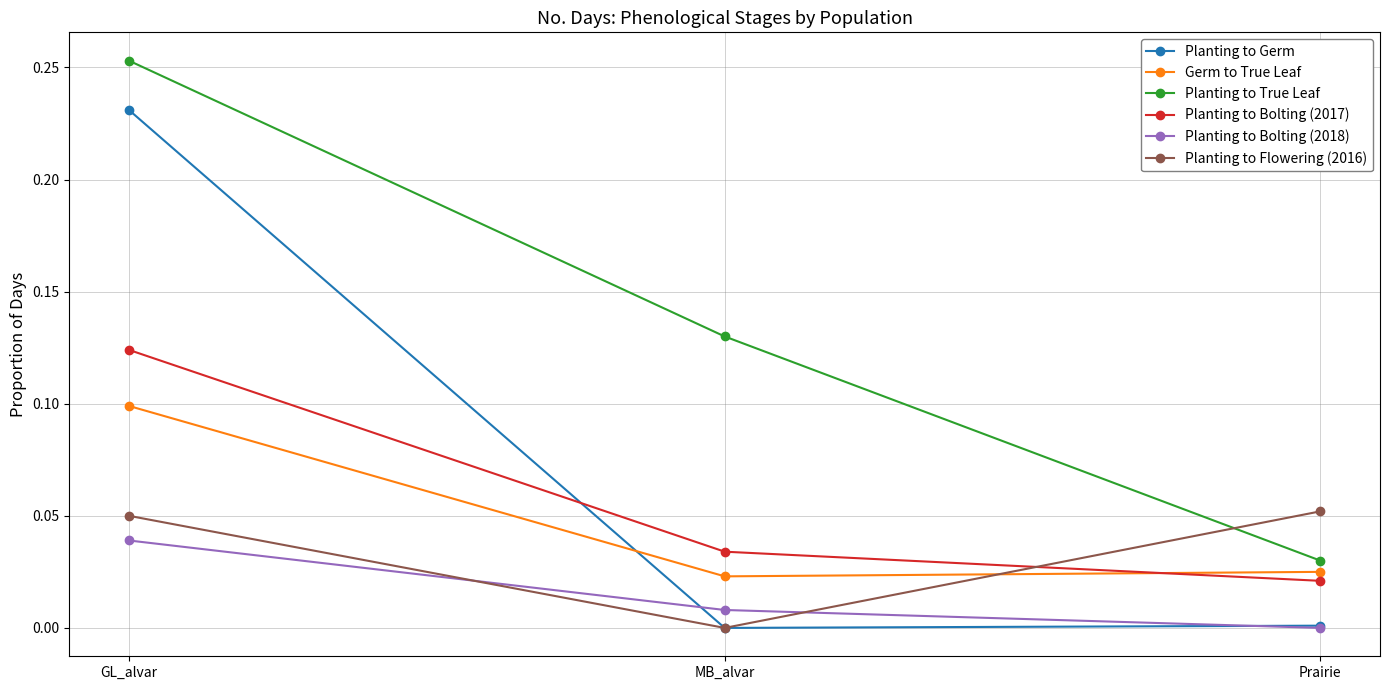

Rank the categories by Planting to True Leaf value from lowest to highest.

Prairie, MB_alvar, GL_alvar